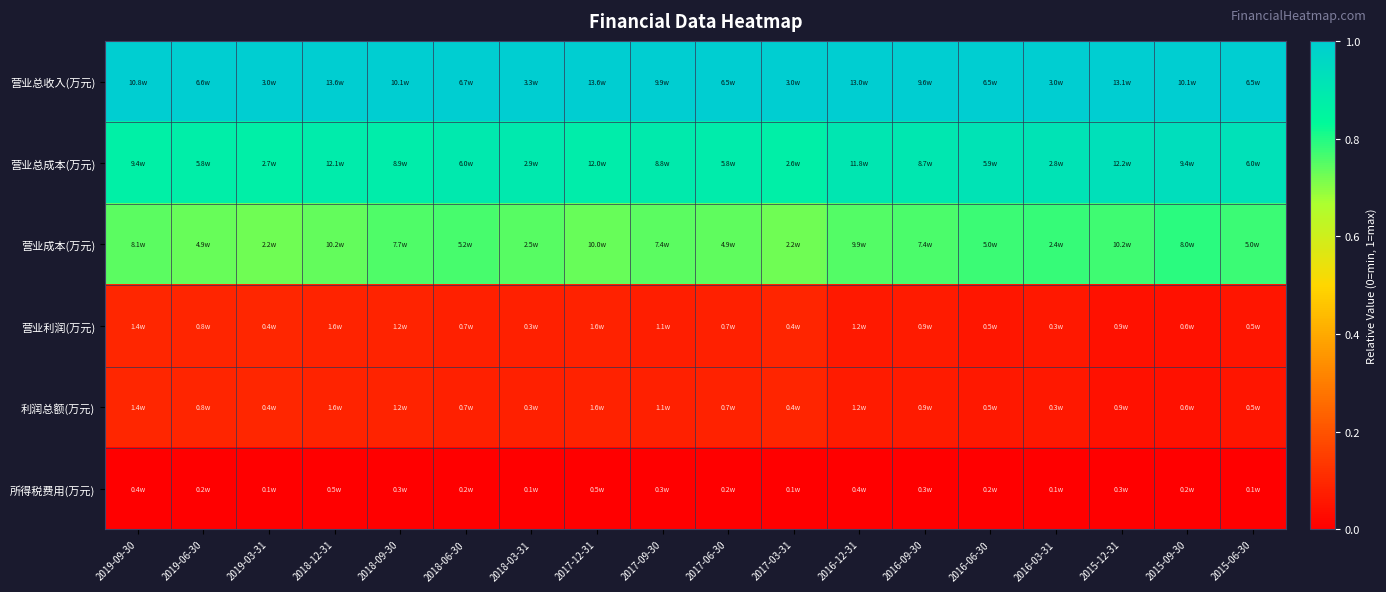

What is the spread (max minus min) of values at 2019-03-31?

1.0